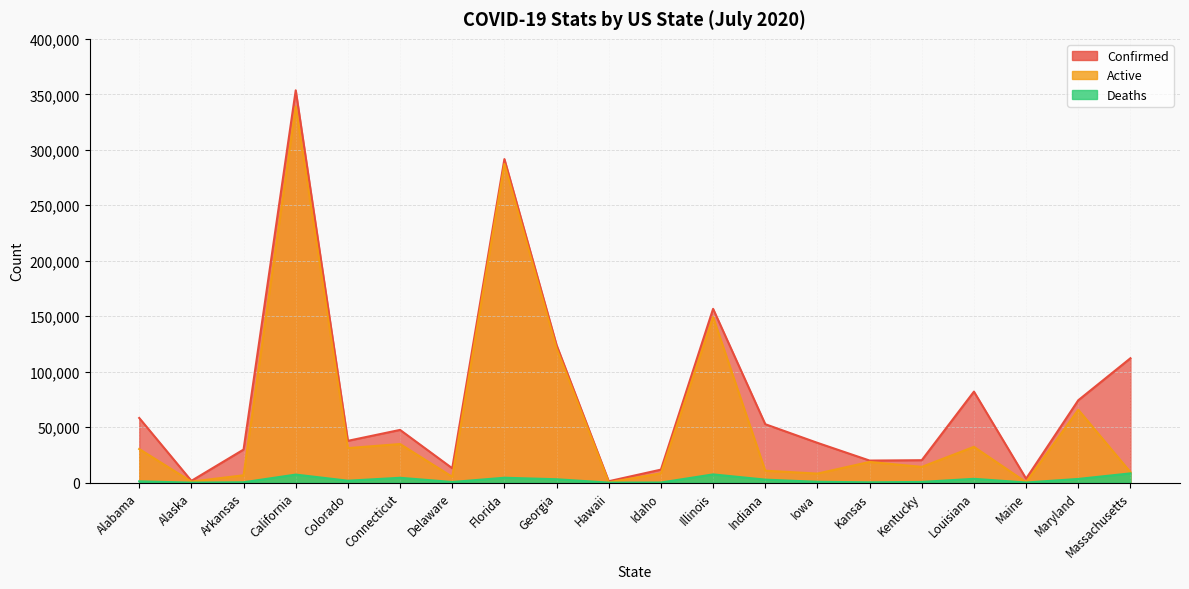

True or false: Confirmed has a value of 133327 at Maryland.

False